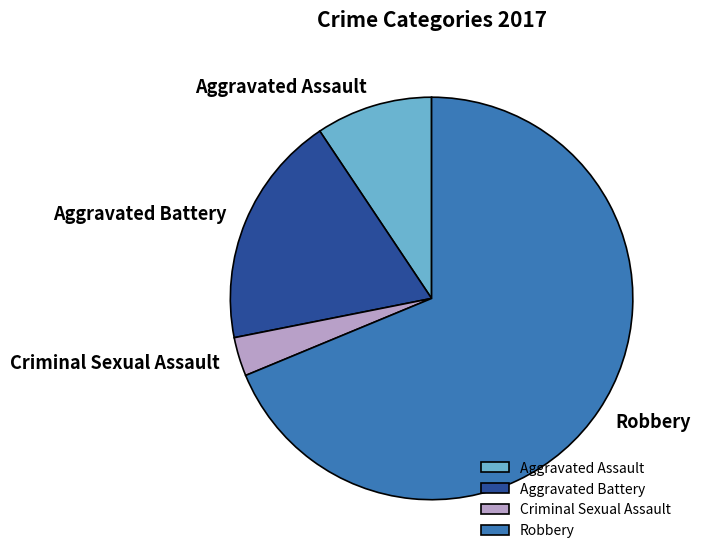

What is the smallest slice in the pie chart?

Criminal Sexual Assault